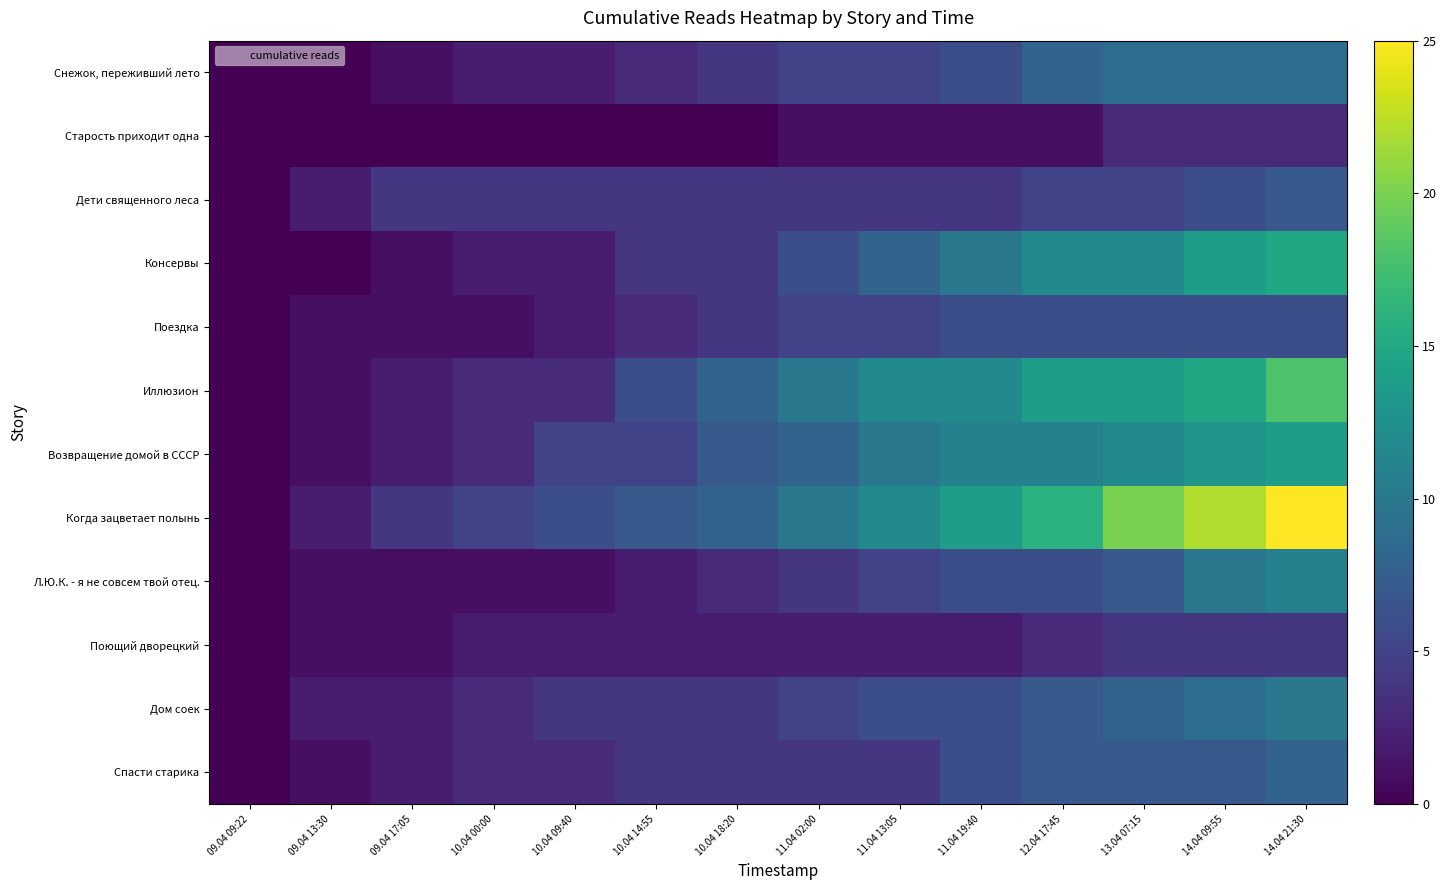

What is the greatest value displayed?

25